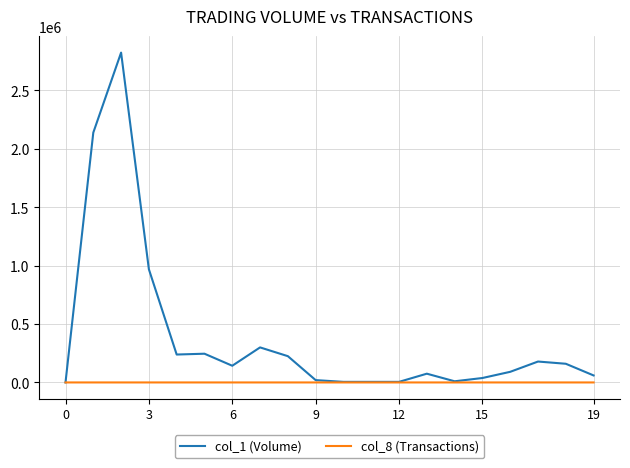

Which series has the widest spread of values?

col_1 (Volume)